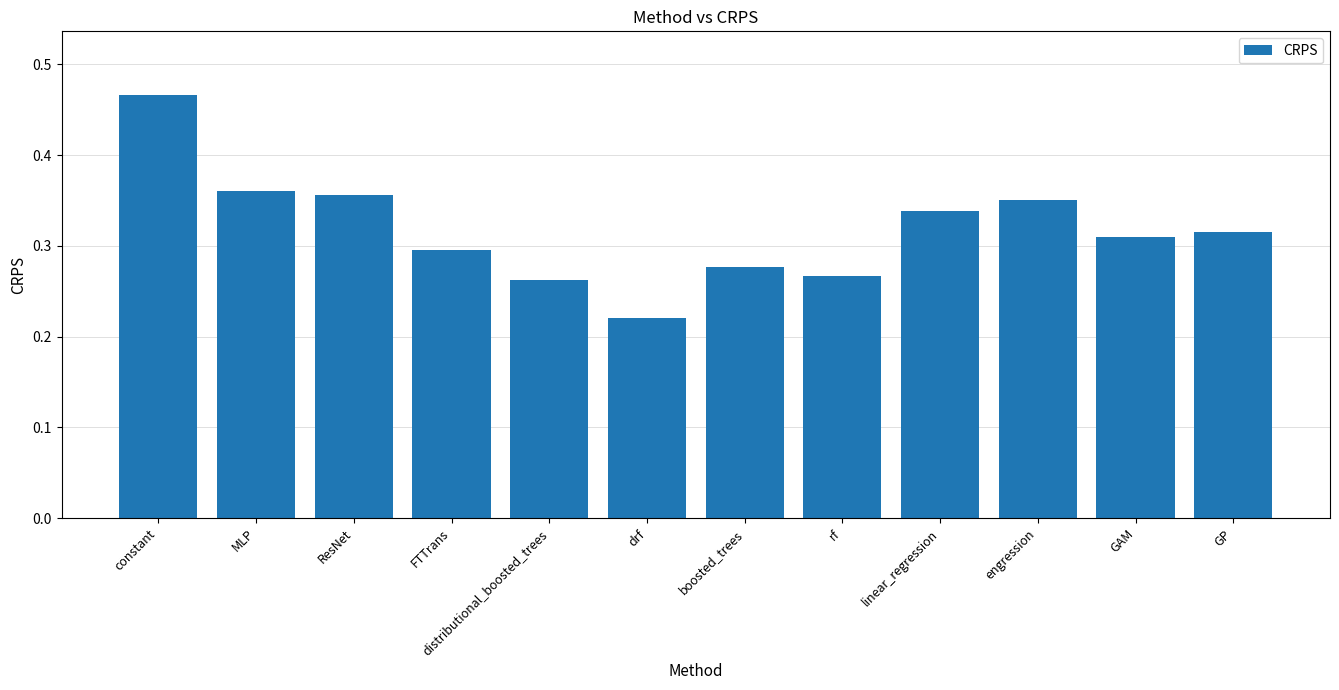

How many values are between 0 and 1?

12